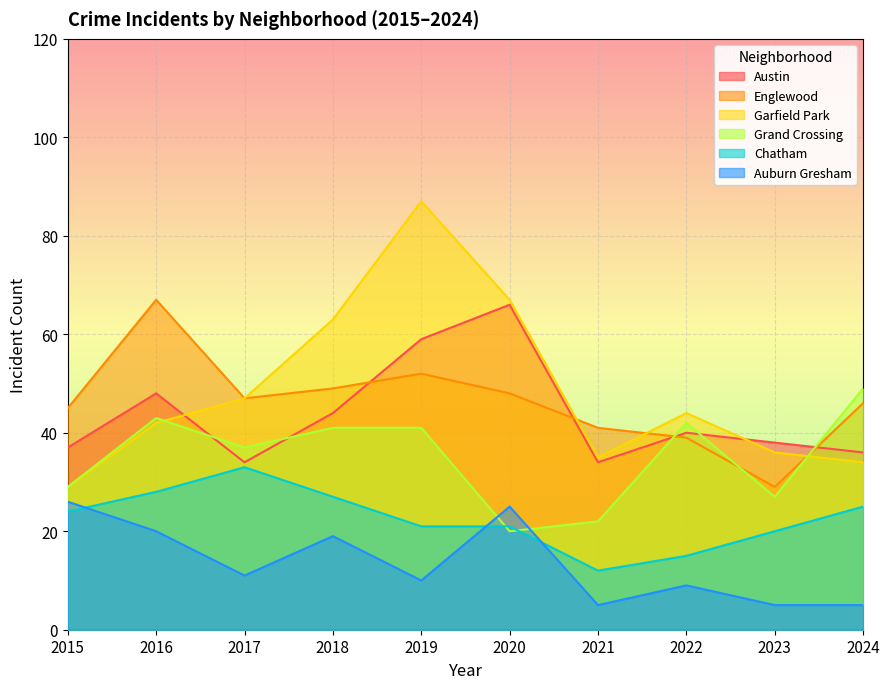

How many lines are shown in the chart?

6